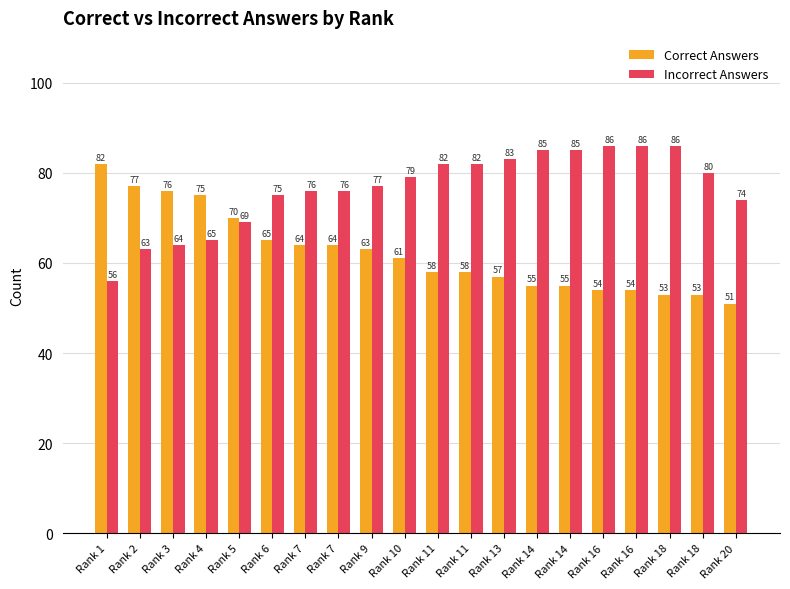

Which series has the largest total across all categories?

Incorrect Answers